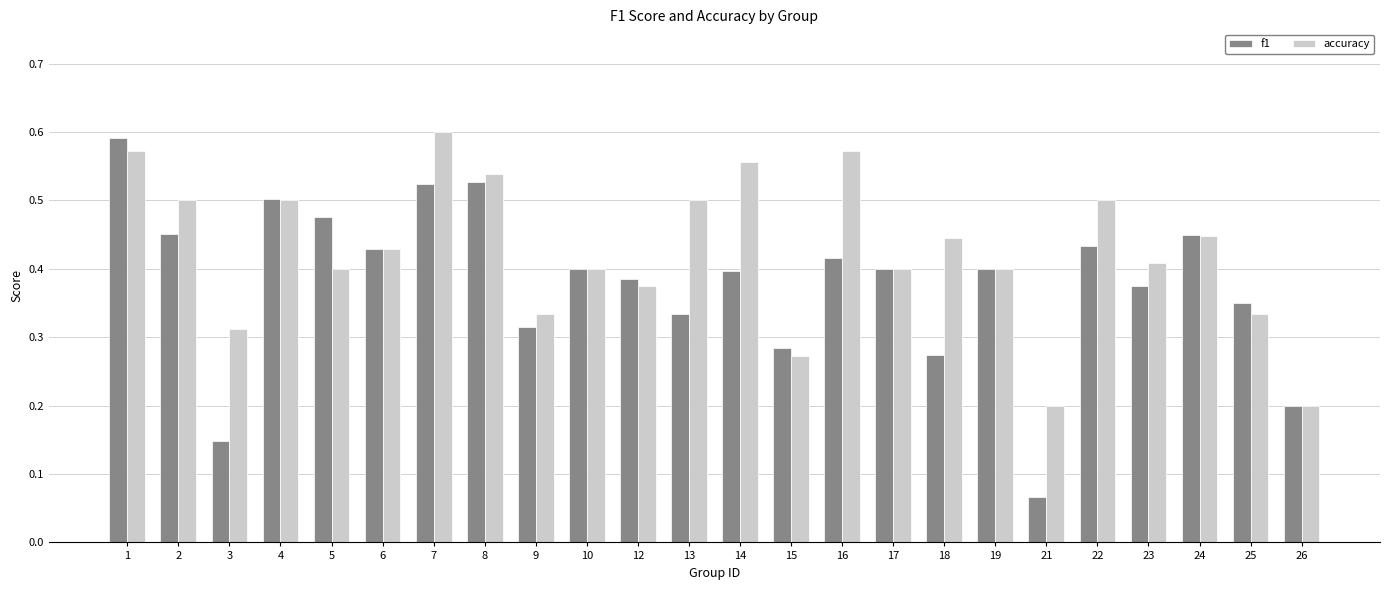

What is the total value across all series at 23?

0.8